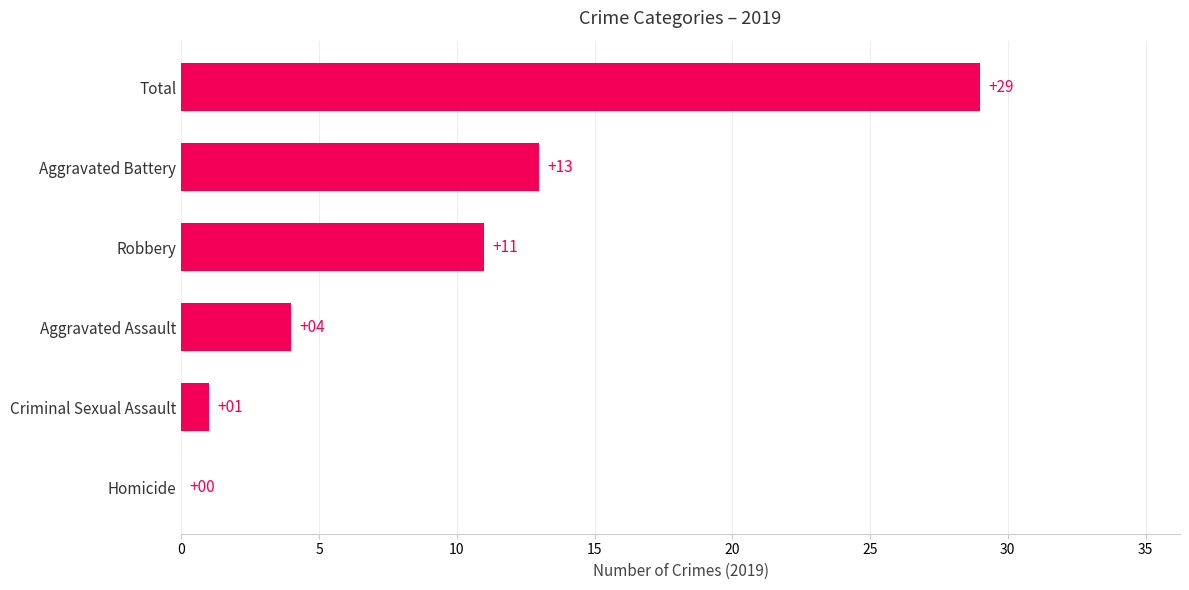

Is it true that the value at Homicide is 17?

False